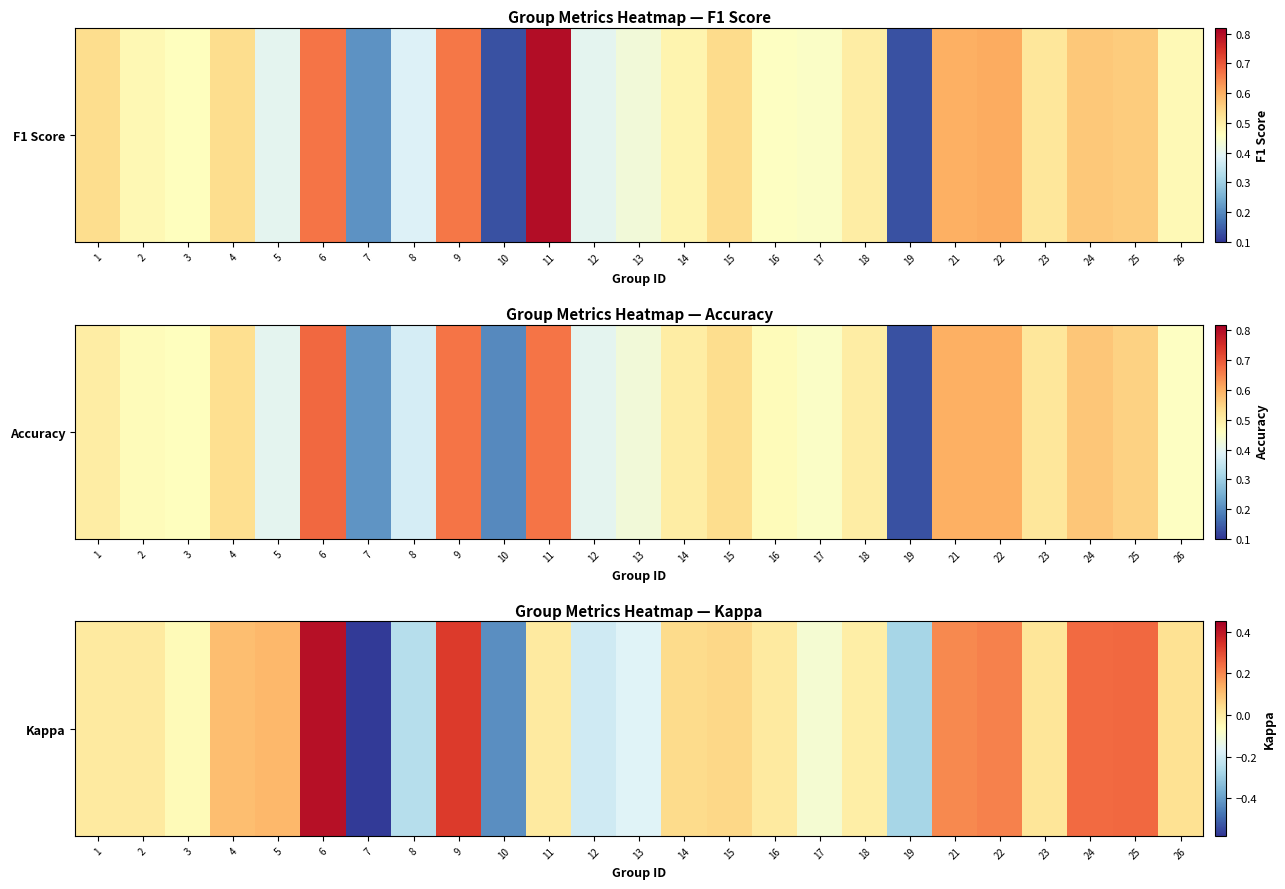

How many distinct data groups are displayed?

1